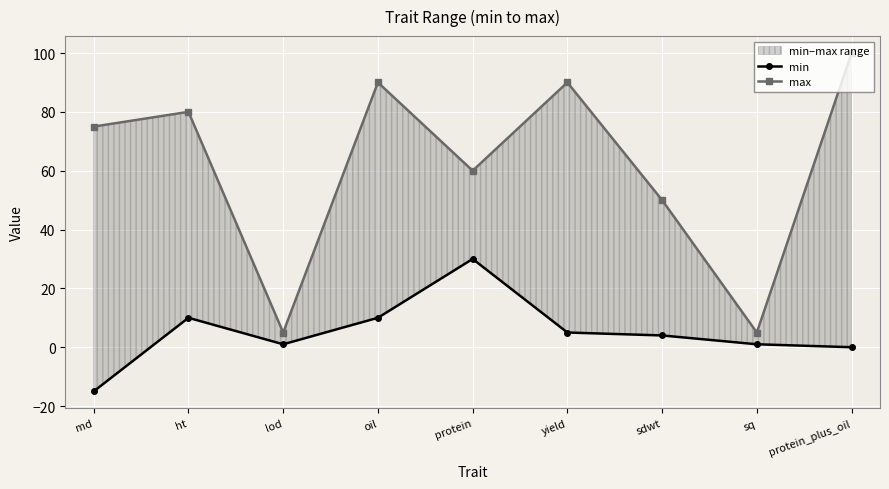

At which label is min closest to 7?

yield